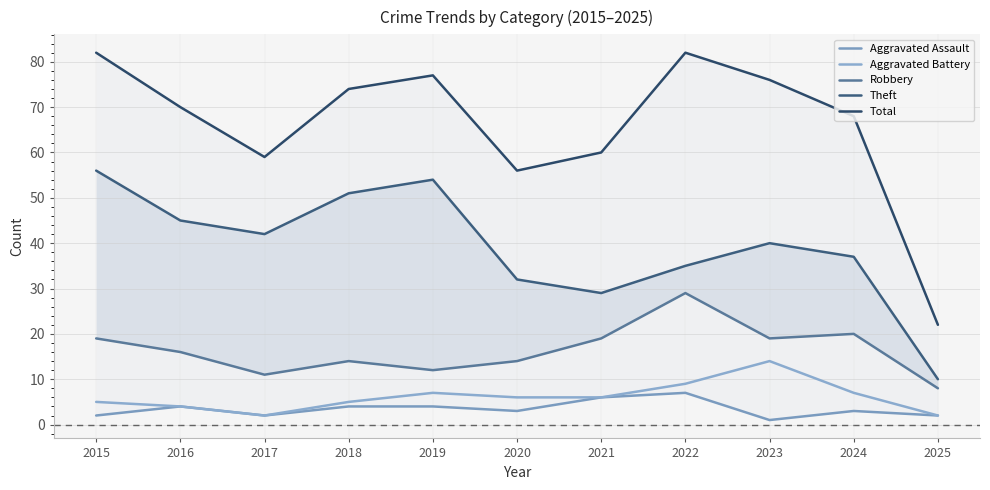

Reading left to right, list all the values displayed in this chart.

Aggravated Assault: 2015=2	2016=4	2017=2	2018=4	2019=4	2020=3	2021=6	2022=7	2023=1	2024=3	2025=2
Aggravated Battery: 2015=5	2016=4	2017=2	2018=5	2019=7	2020=6	2021=6	2022=9	2023=14	2024=7	2025=2
Robbery: 2015=19	2016=16	2017=11	2018=14	2019=12	2020=14	2021=19	2022=29	2023=19	2024=20	2025=8
Theft: 2015=56	2016=45	2017=42	2018=51	2019=54	2020=32	2021=29	2022=35	2023=40	2024=37	2025=10
Total: 2015=82	2016=70	2017=59	2018=74	2019=77	2020=56	2021=60	2022=82	2023=76	2024=68	2025=22